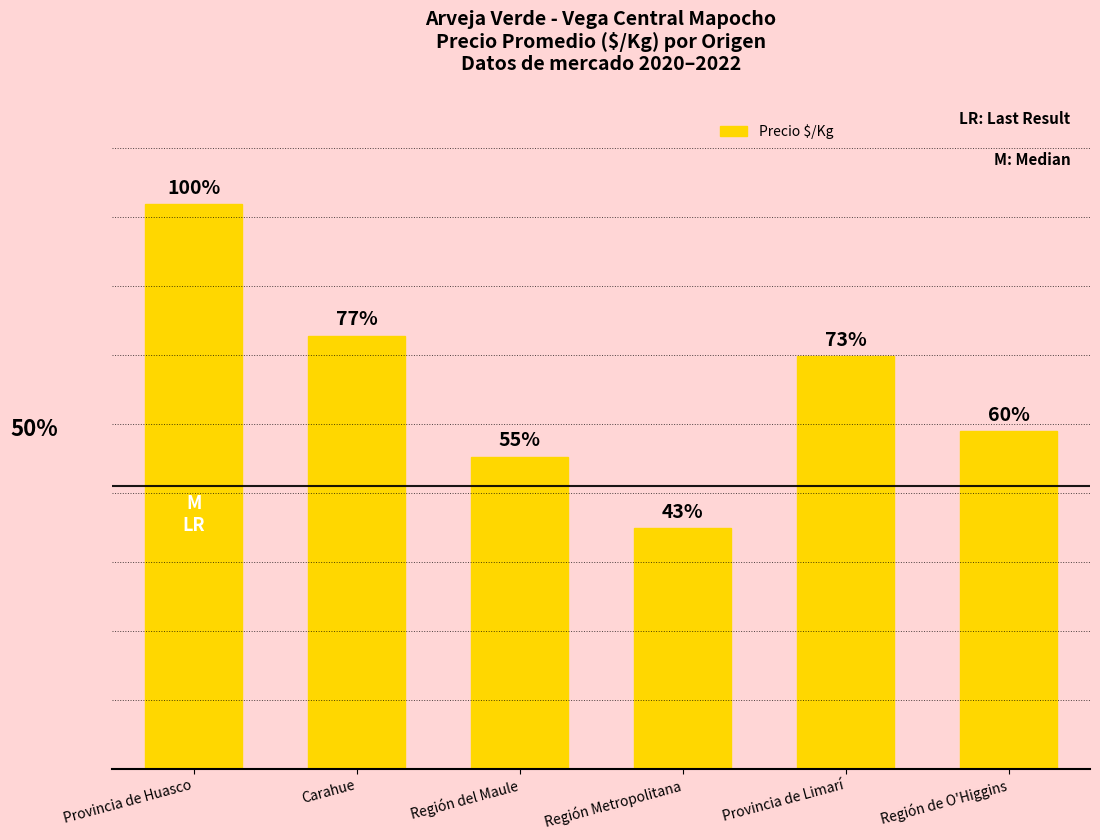

What is the difference between the second highest and second lowest values?

287